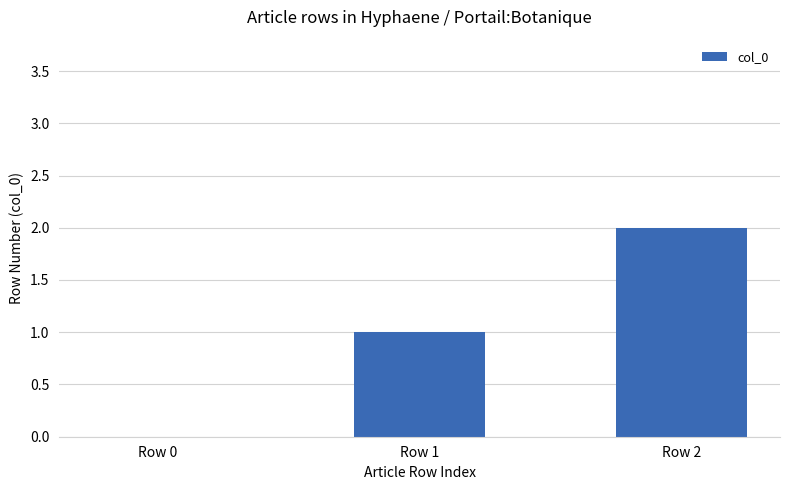

Count the values in the range 0 to 2.

3